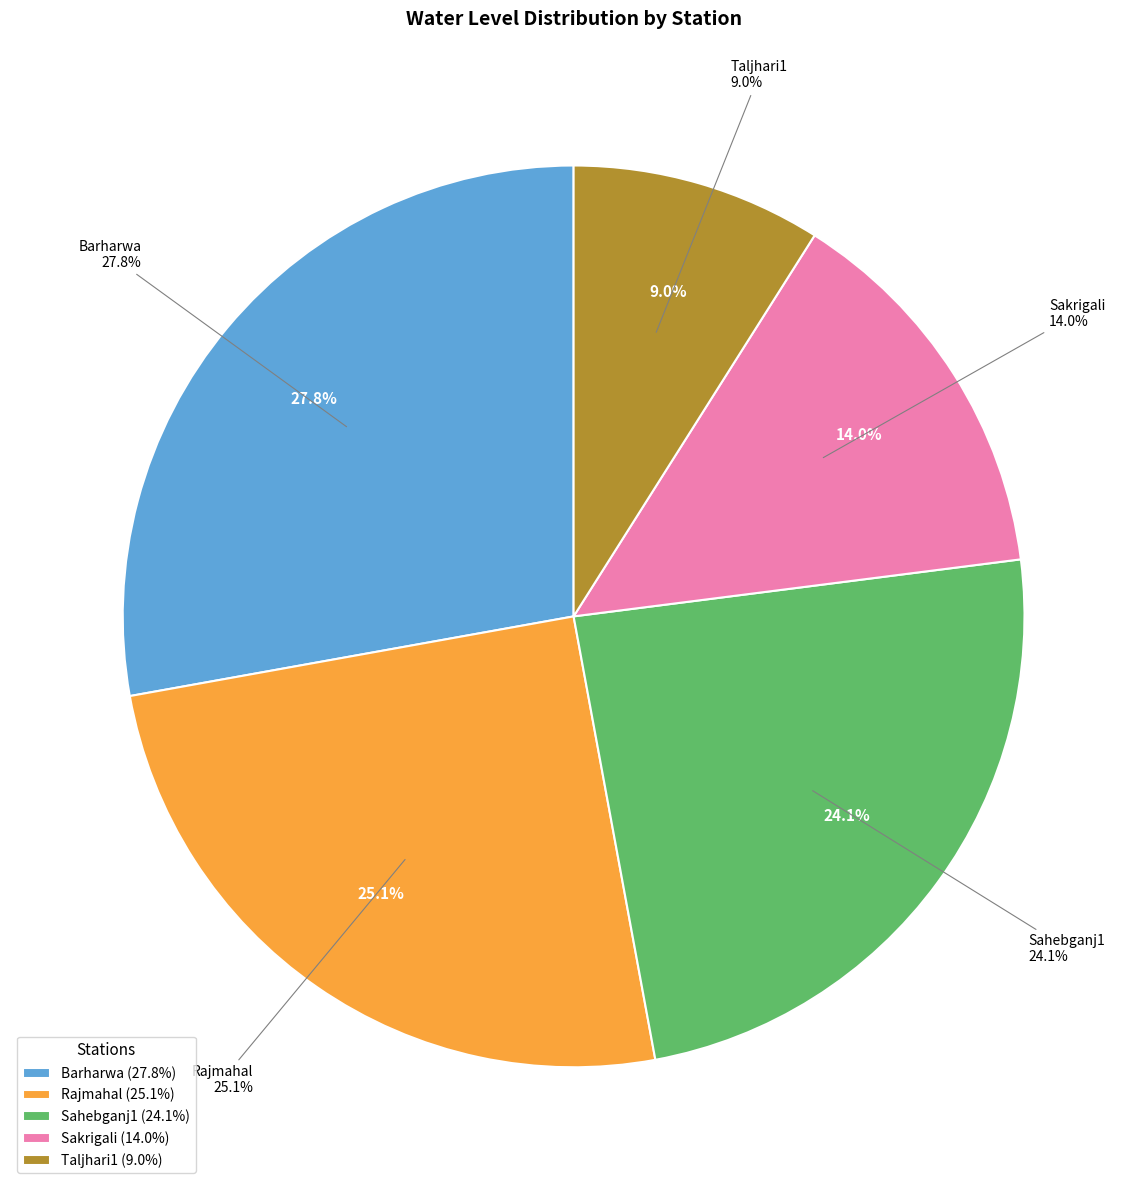

Does Sahebganj1 account for over 50% of the chart?

No